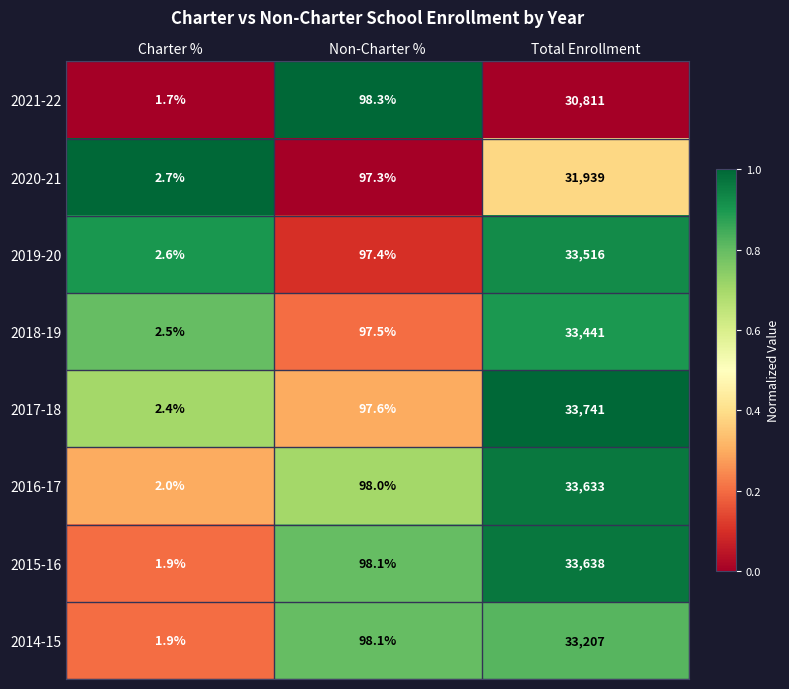

What is the difference between the maximum and minimum values in the 2018-19 series?

33438.5